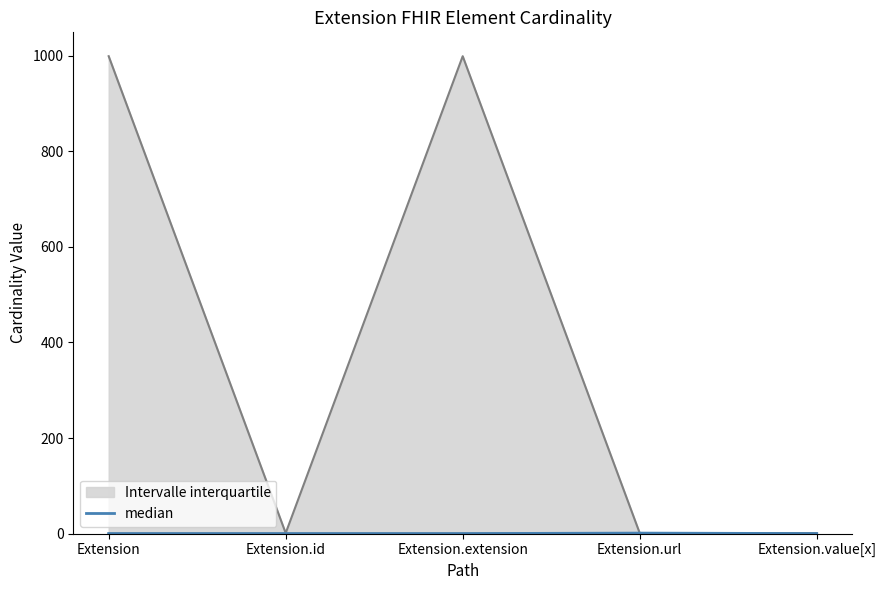

Rank the categories by value from lowest to highest.

Extension, Extension.id, Extension.extension, Extension.value[x], Extension.url